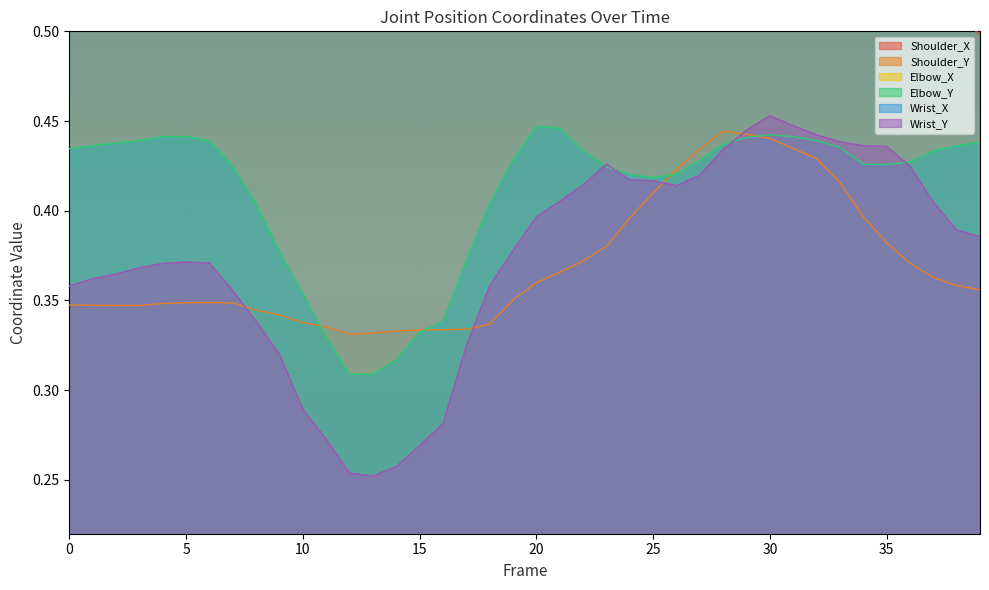

At how many categories does at least one series exceed 0?

40